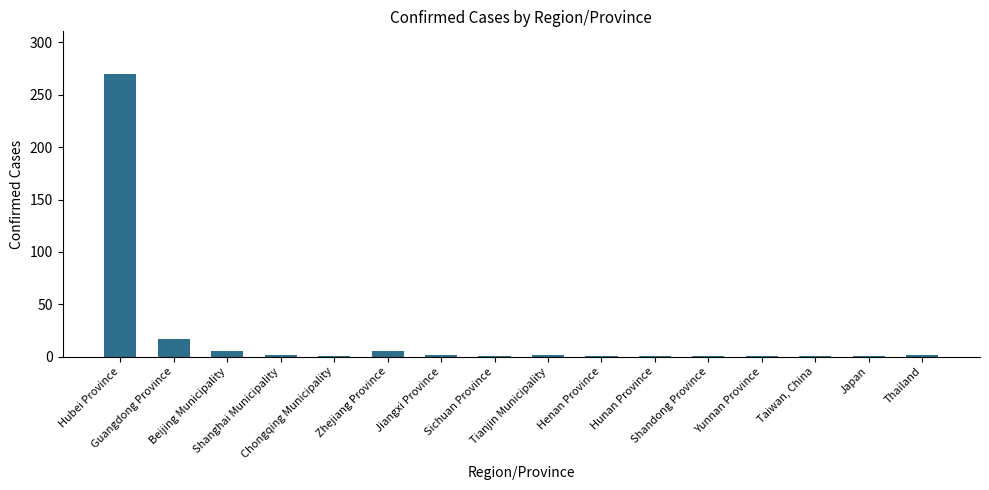

What is the value of the 3rd bar from the left?

5